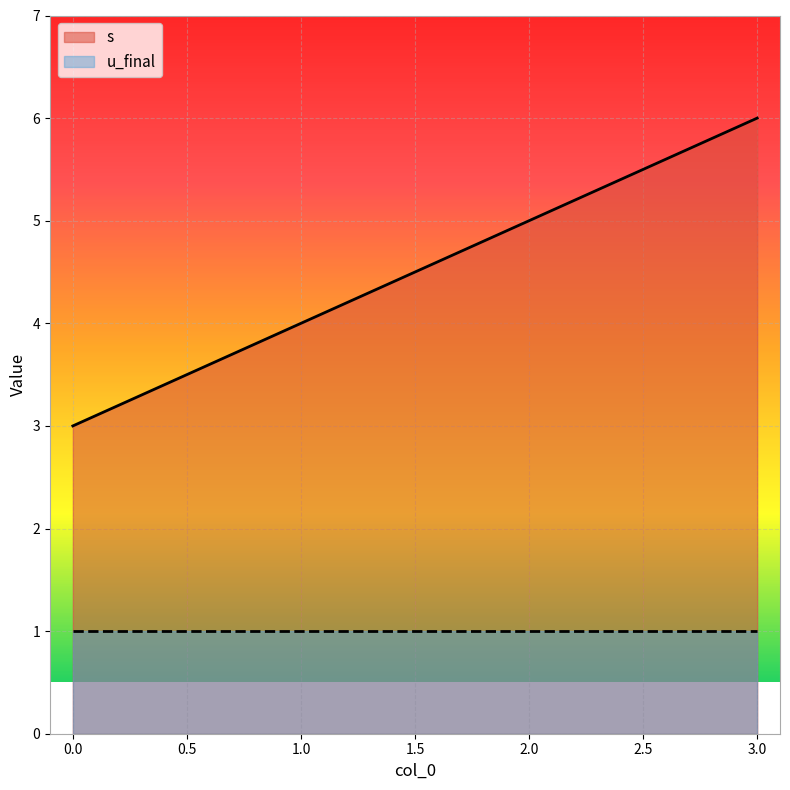

The value at 1 is 4. True or false?

True